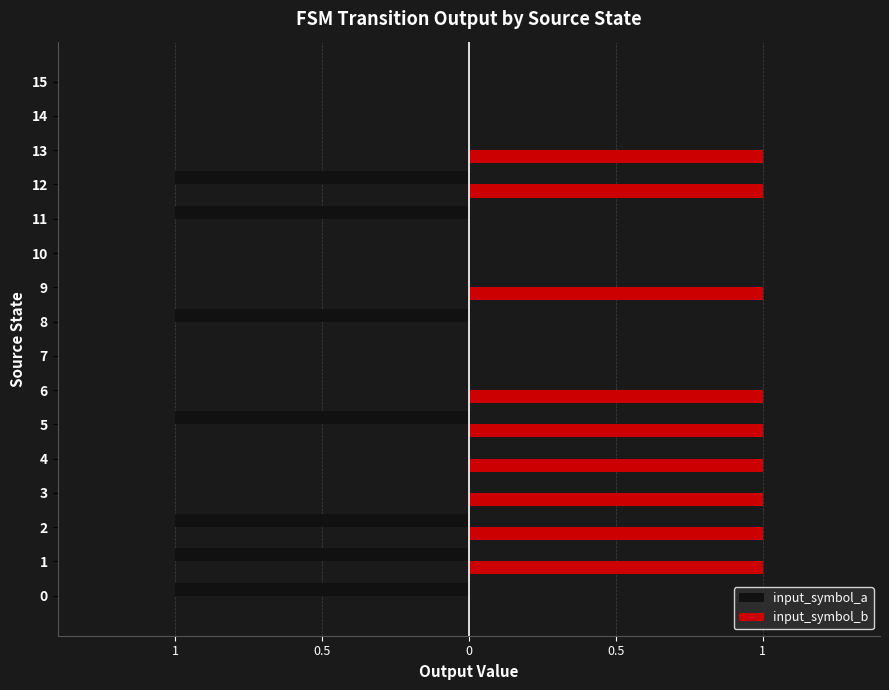

Which series has the largest total across all categories?

input_symbol_b